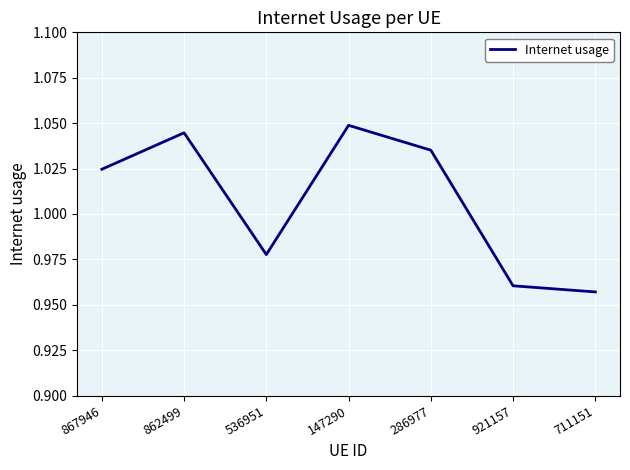

What is the sum of the values at 867946 and 536951?

2.0